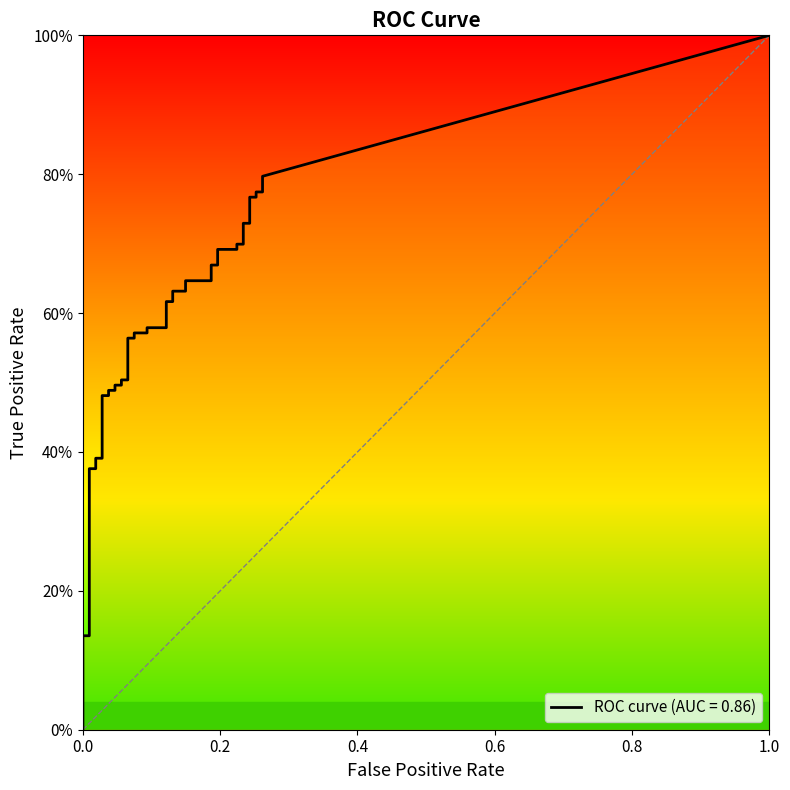

How many lines are shown in the chart?

2